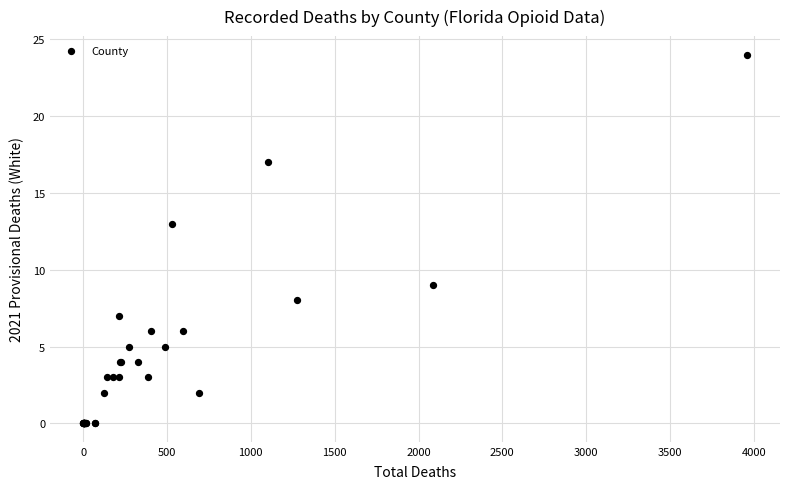

What Y value in the scatter plot is closest to 12?

13